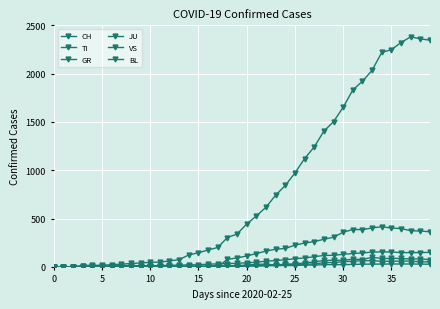

How many lines are shown in the chart?

6